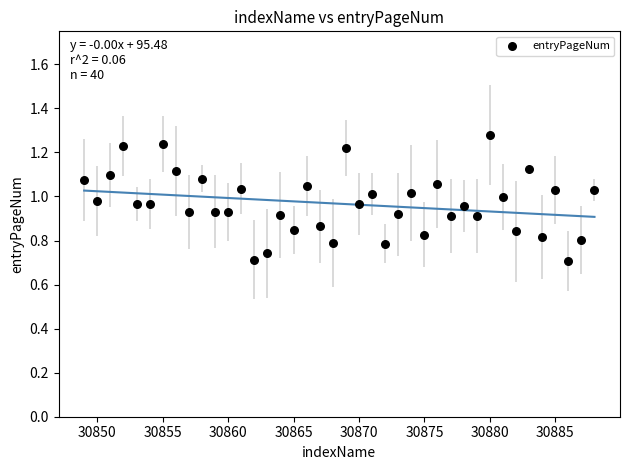

What is the range of Y values (max minus min)?

0.6